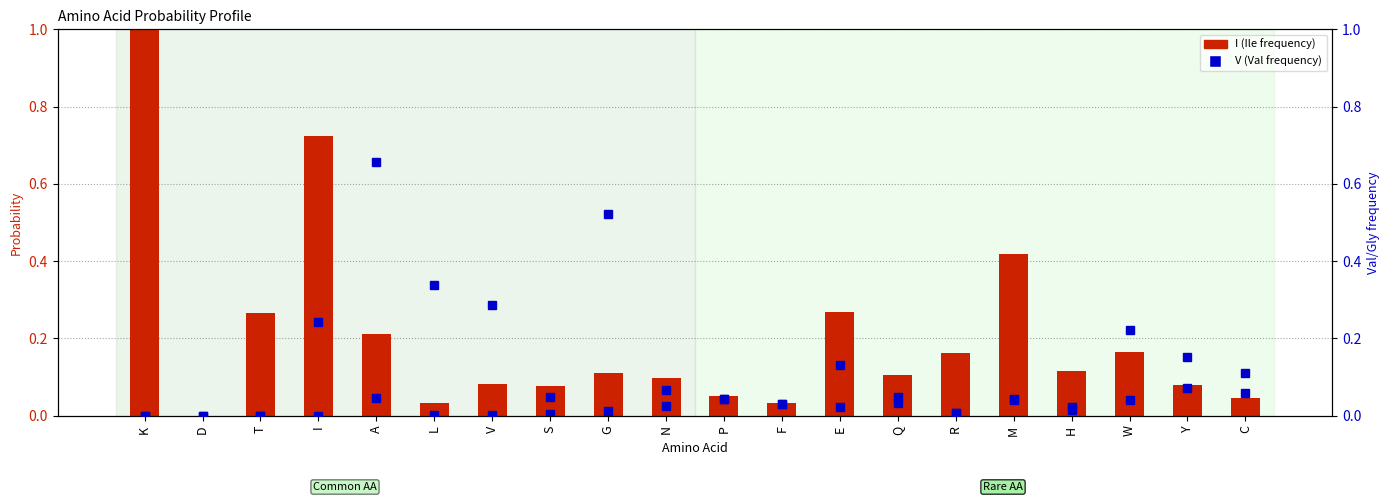

Is it true that V (Val frequency) equals 0.2 at T?

False